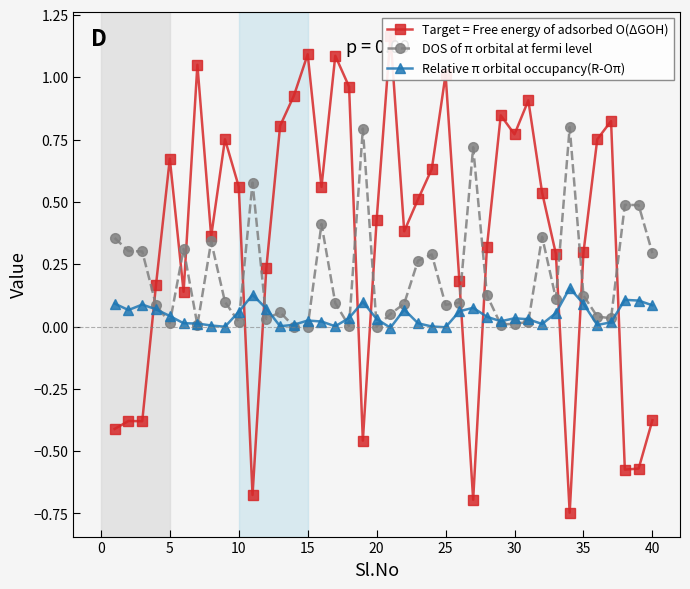

What is the highest value of the DOS of π orbital at fermi level series?

0.8